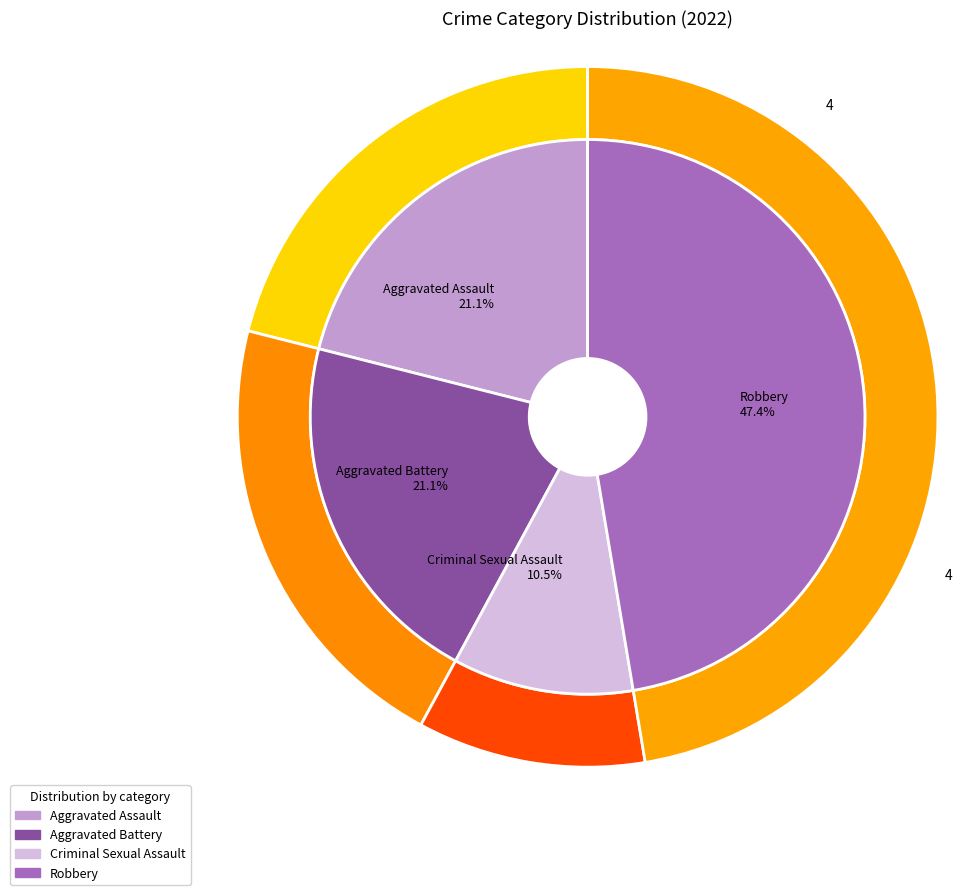

To the nearest percent, what percentage of the pie is Aggravated Battery?

21%